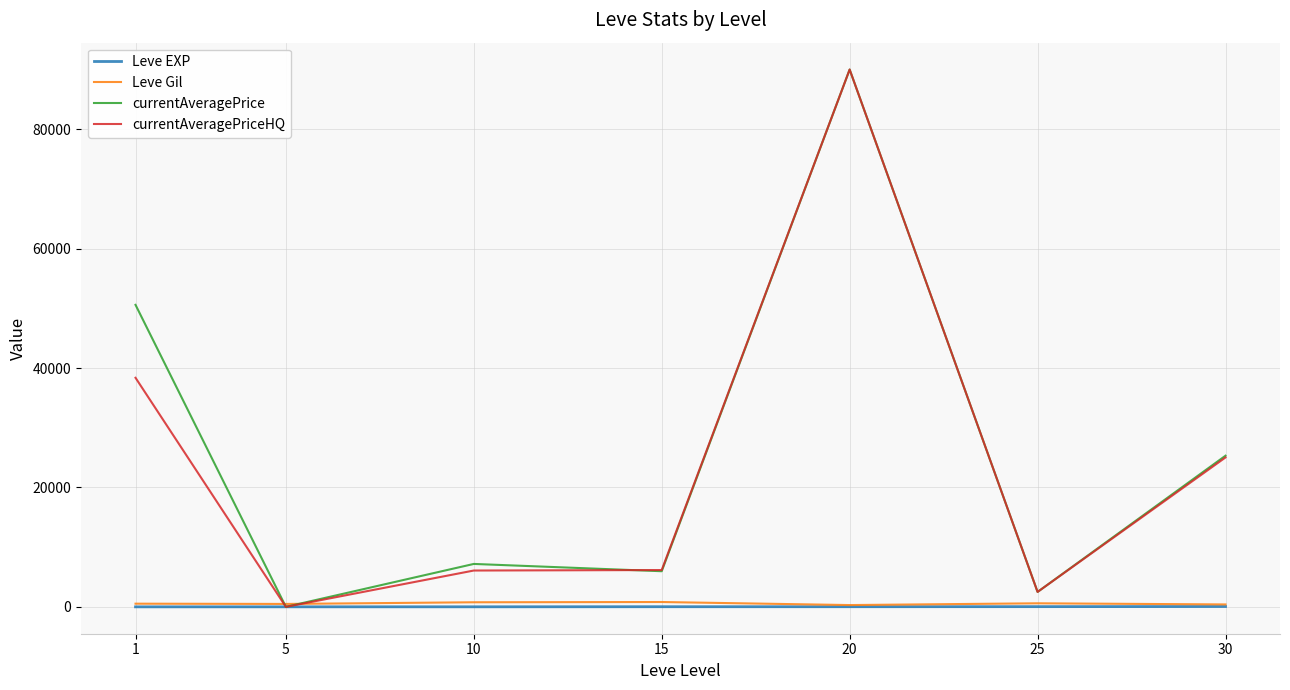

What is the difference between the highest and lowest values at 10?

7181.3